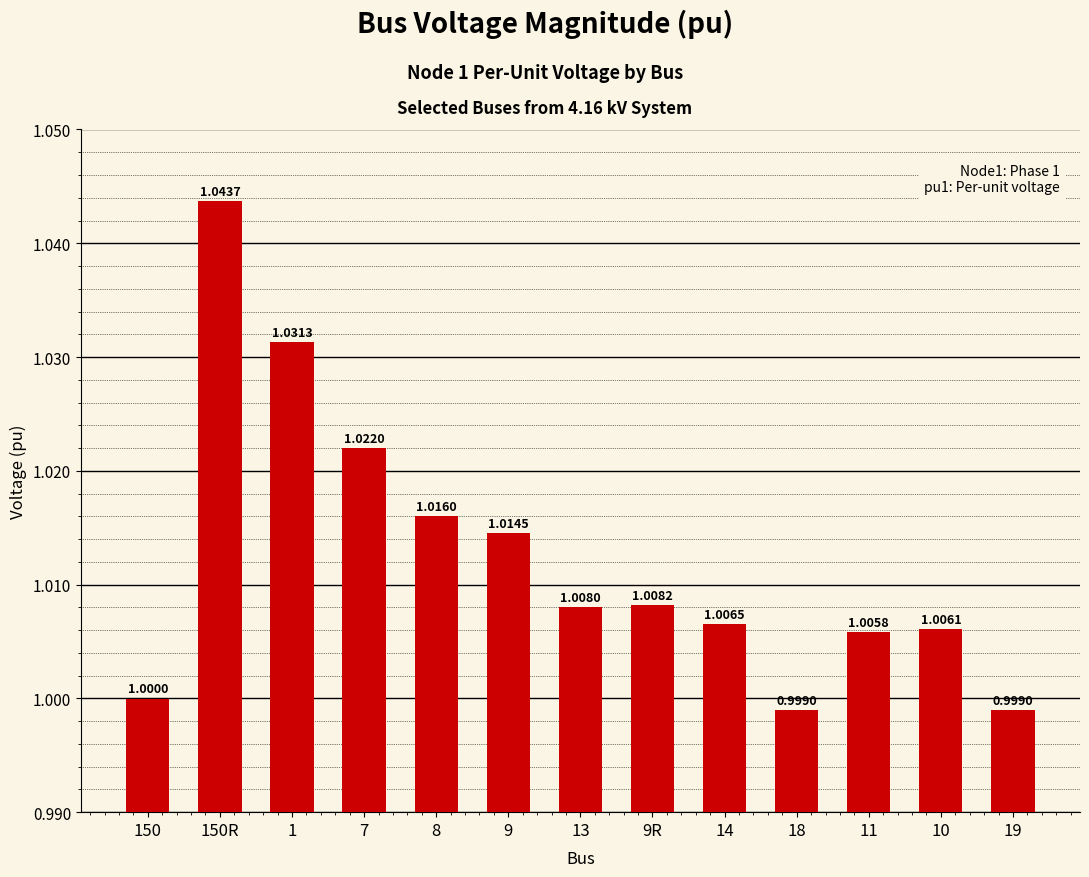

How many data points does each series have?

13